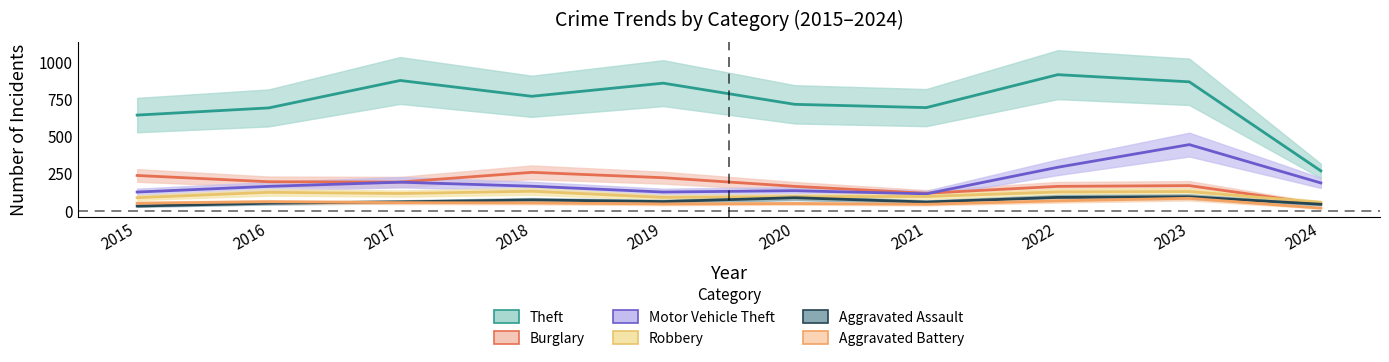

At which label is Robbery closest to 93?

2020